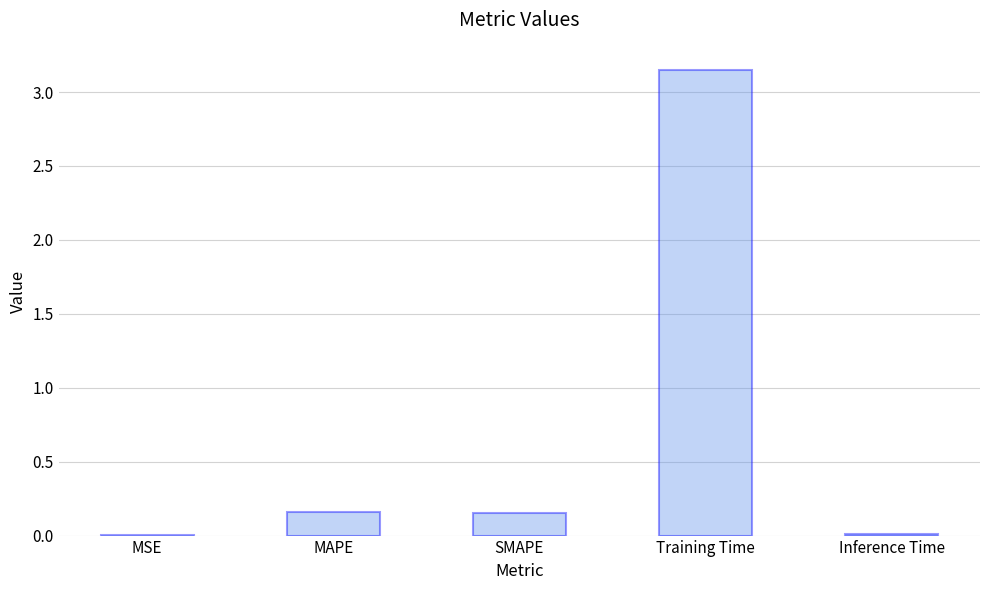

What is the change in value from MSE to Training Time?

+3.1